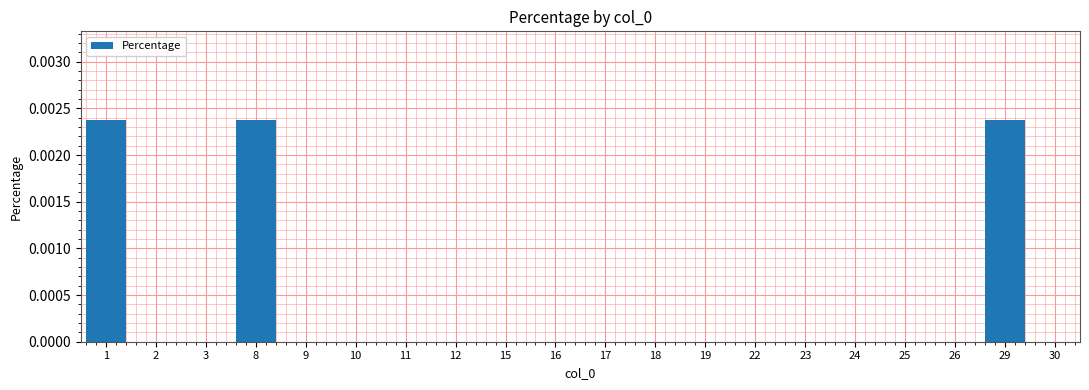

The value at 8 is 0.0. True or false?

True